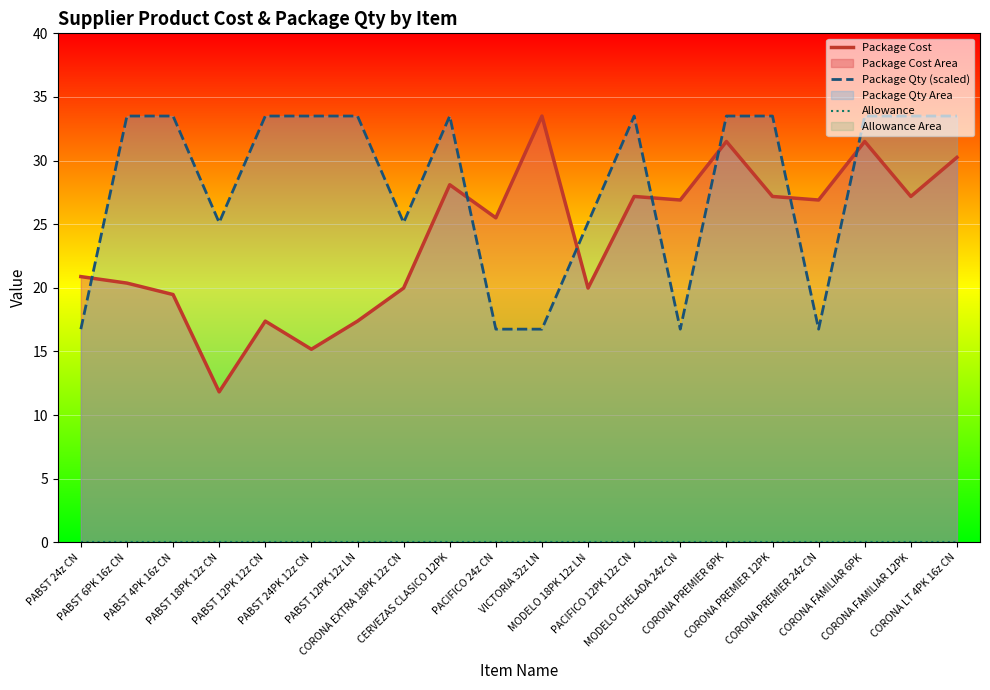

Where does the Package Cost series first go above 26?

CERVEZAS CLASICO 12PK